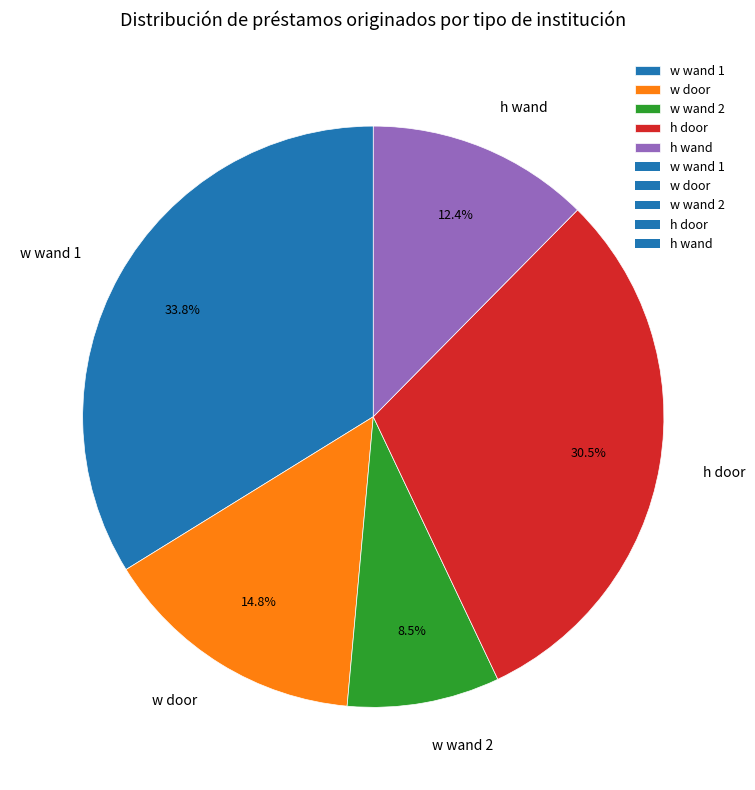

What is the total percentage of w wand 1 and w door?

48.6%